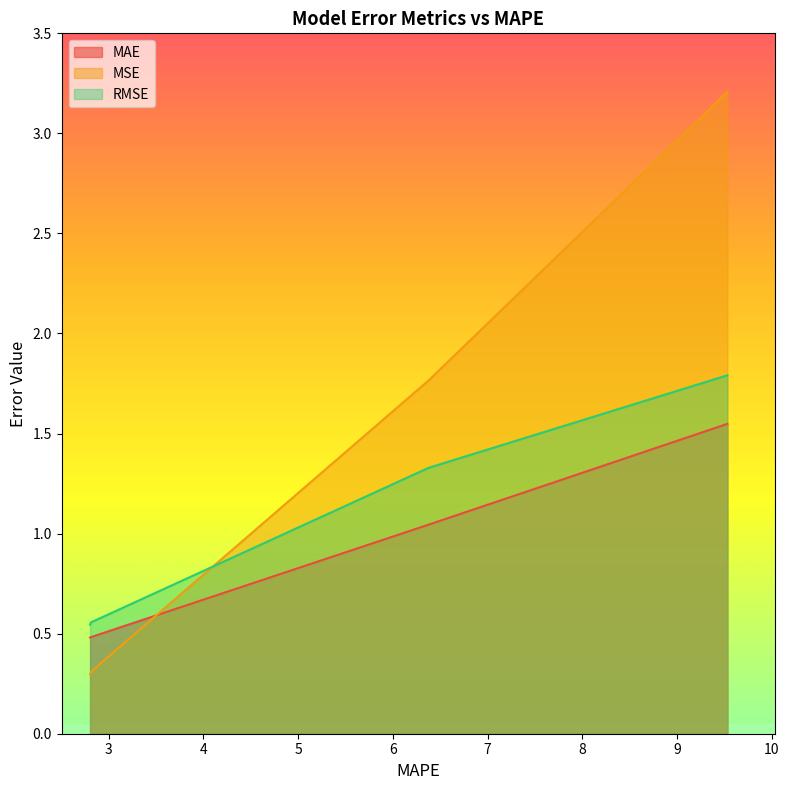

The value of MSE at 2.8049387037754 is 0.4. True or false?

False